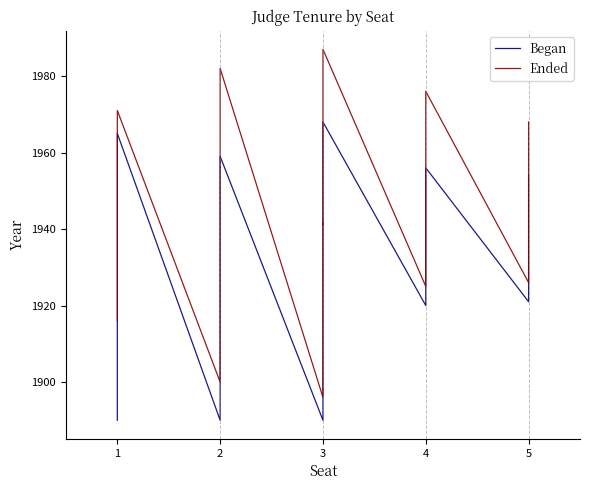

True or false: Began and Ended intersect in this chart.

False